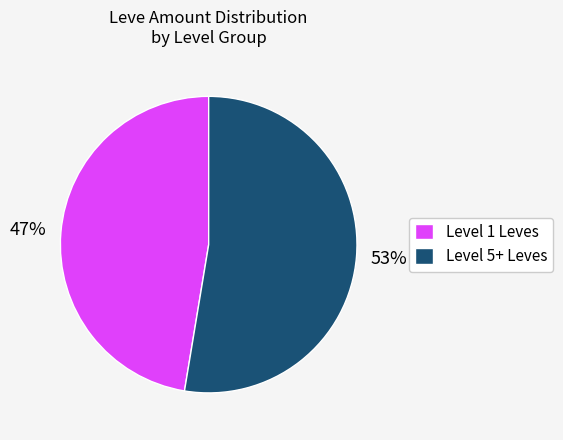

Does Level 5+ Leves represent more than half of the total?

Yes